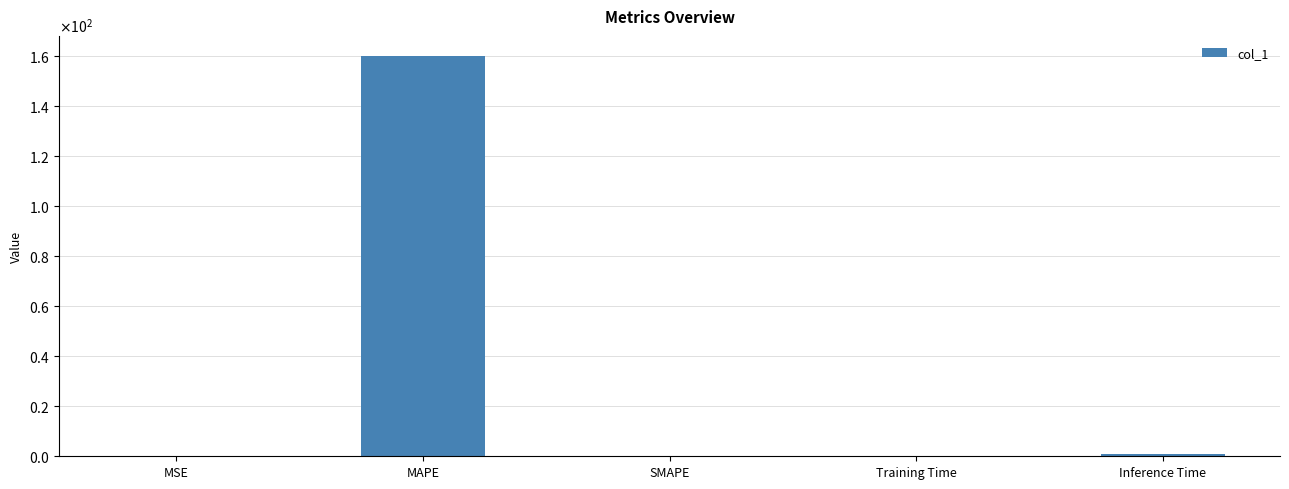

Reading right to left, transcribe all the data shown in this chart.

Inference Time=1.0	Training Time=0.1	SMAPE=0.0	MAPE=160.2	MSE=0.0